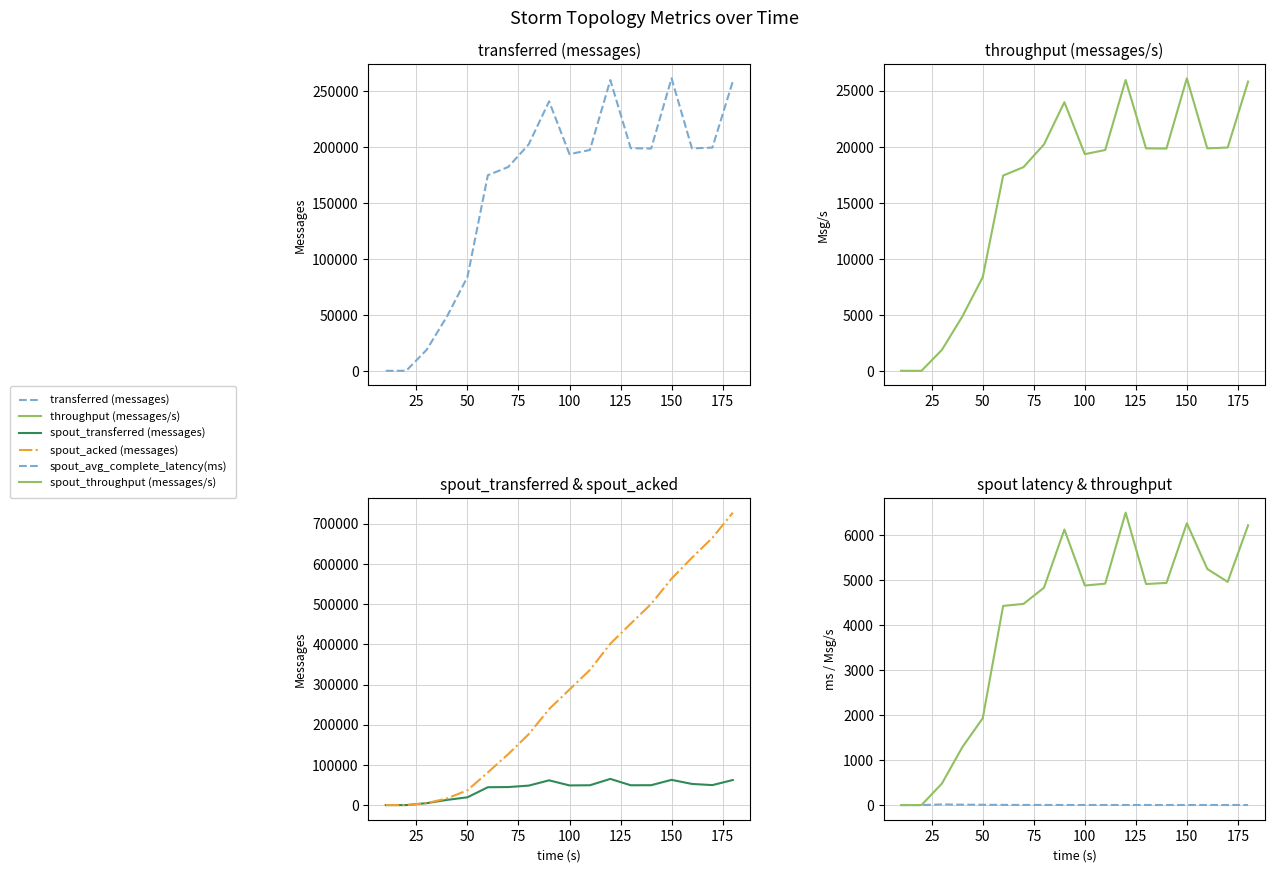

True or false: spout_acked (messages) and spout_throughput (messages/s) intersect in this chart.

True